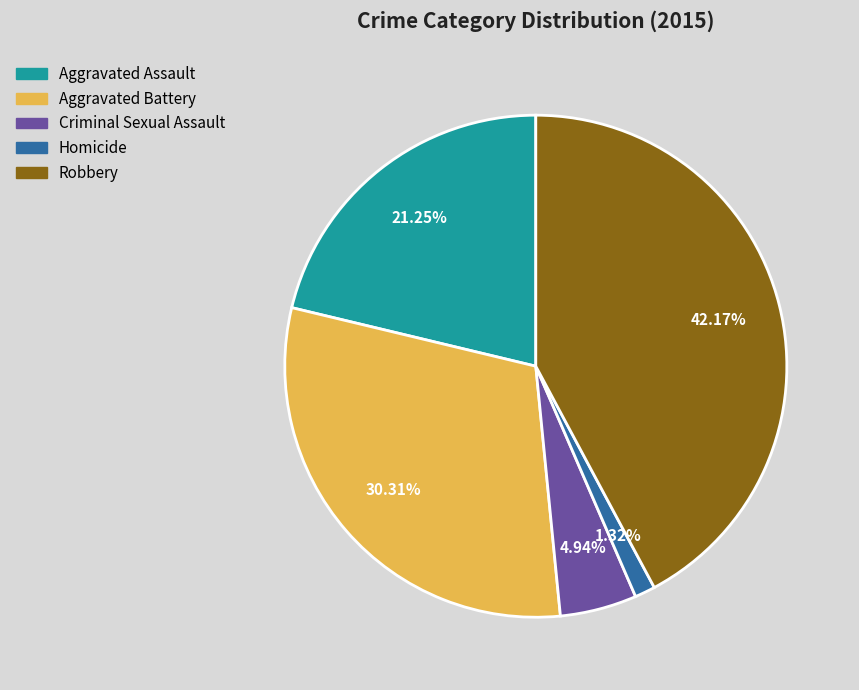

To the nearest percent, what percentage of the pie is Homicide?

1%